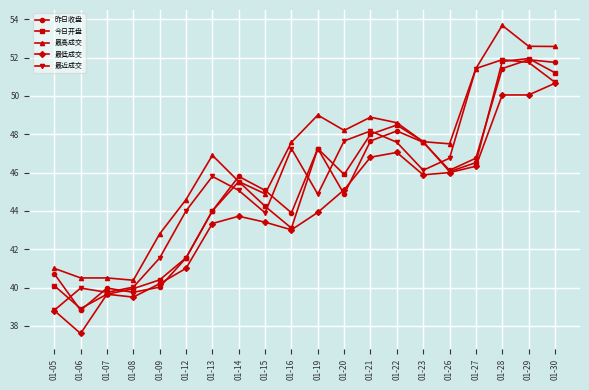

At how many categories does at least one series exceed 37?

20